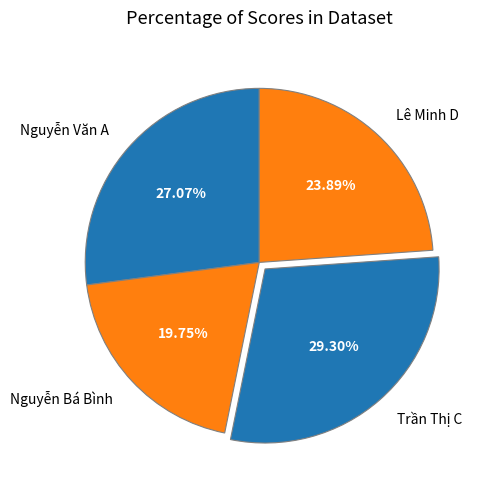

Count the number of slices in the pie.

4